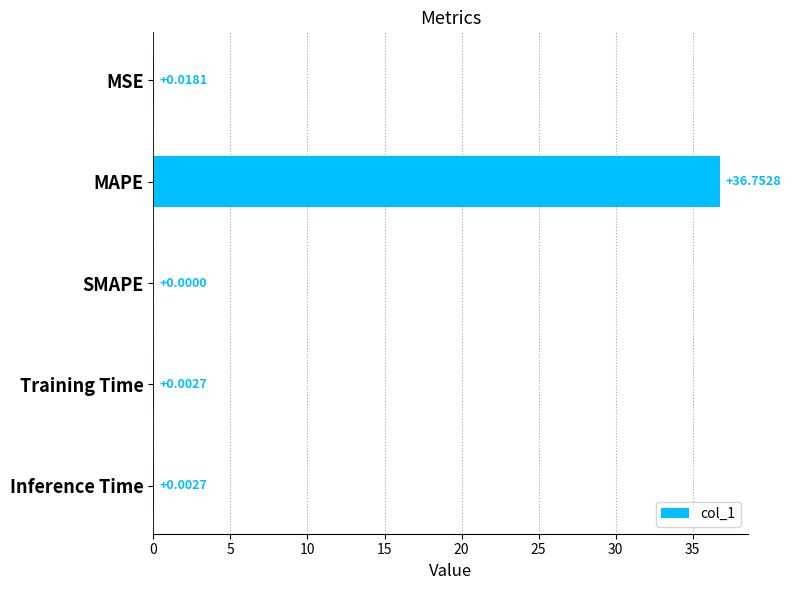

Which label corresponds to the largest value in the chart?

MAPE